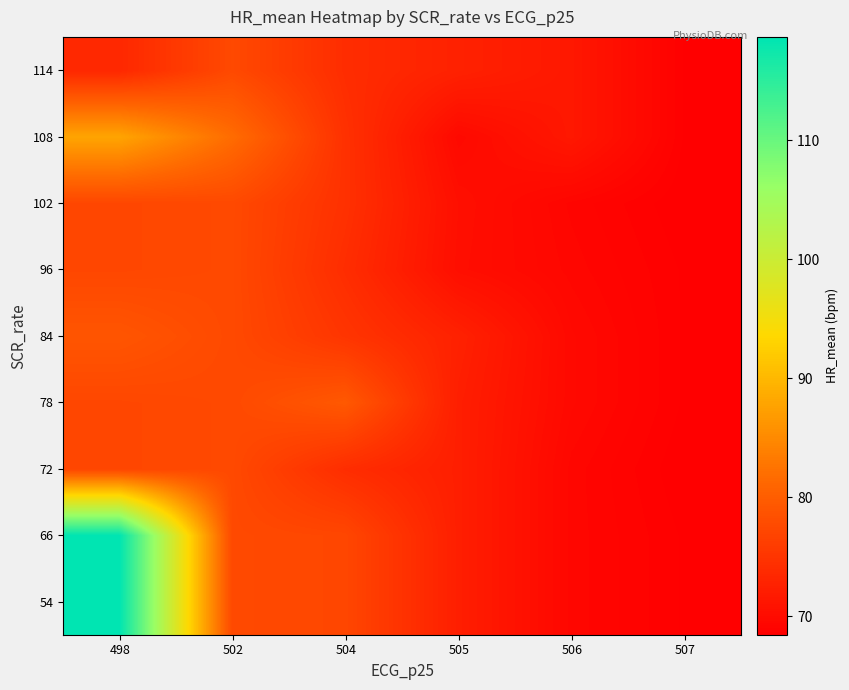

What is the minimum value shown in the chart?

68.4